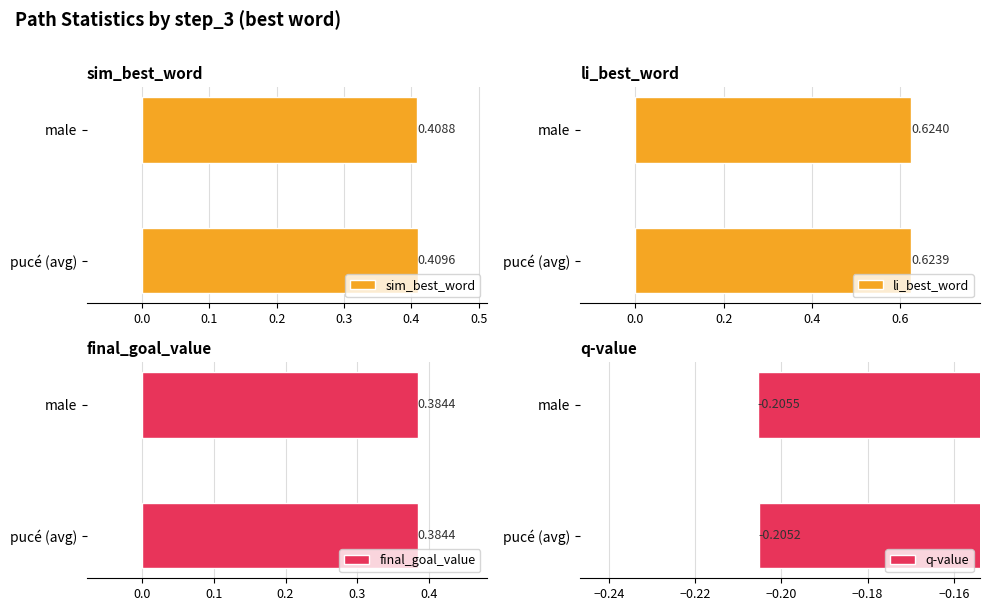

What is the average value of the sim_best_word series?

0.4